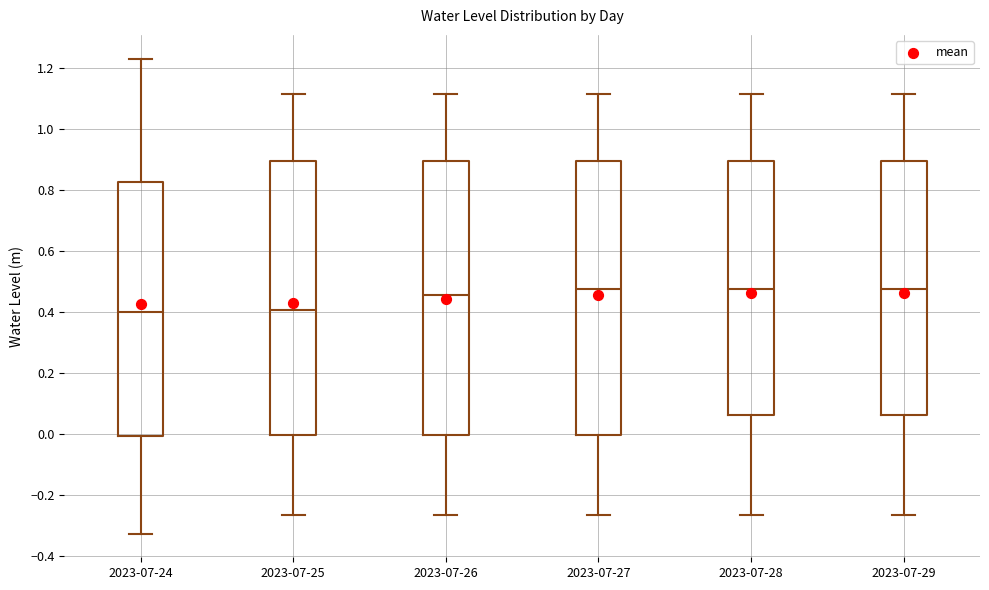

Where is the upper edge of the box for 2023-07-29 on the y-axis? The values are not printed on the chart, so give them approximately, as read against the axis.

0.90